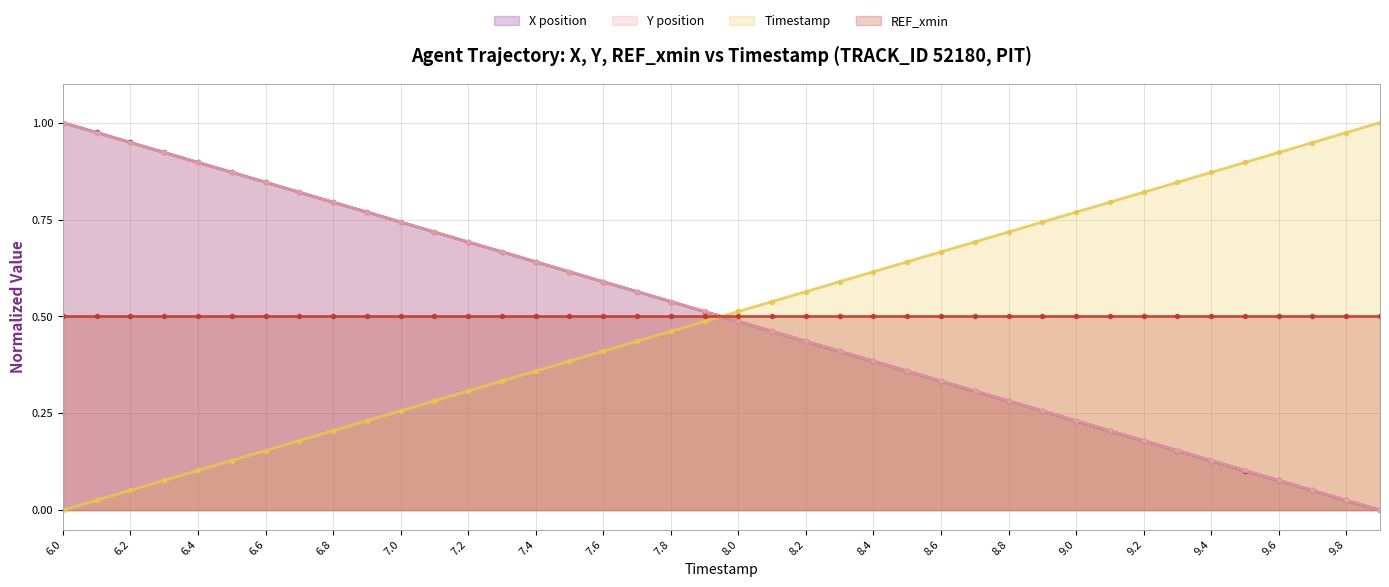

How many lines are shown in the chart?

3